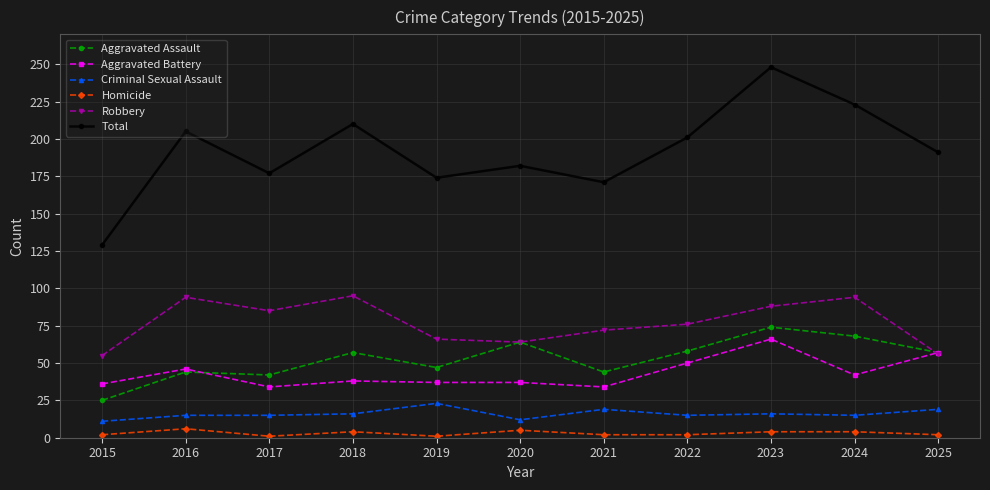

What are all the series names shown in the legend?

Aggravated Assault, Aggravated Battery, Criminal Sexual Assault, Homicide, Robbery, Total